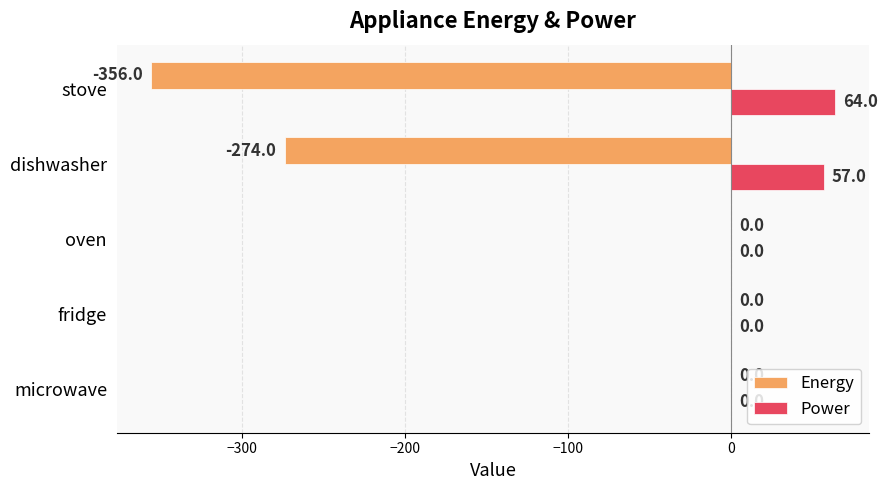

What is the sum of all Energy values?

-630